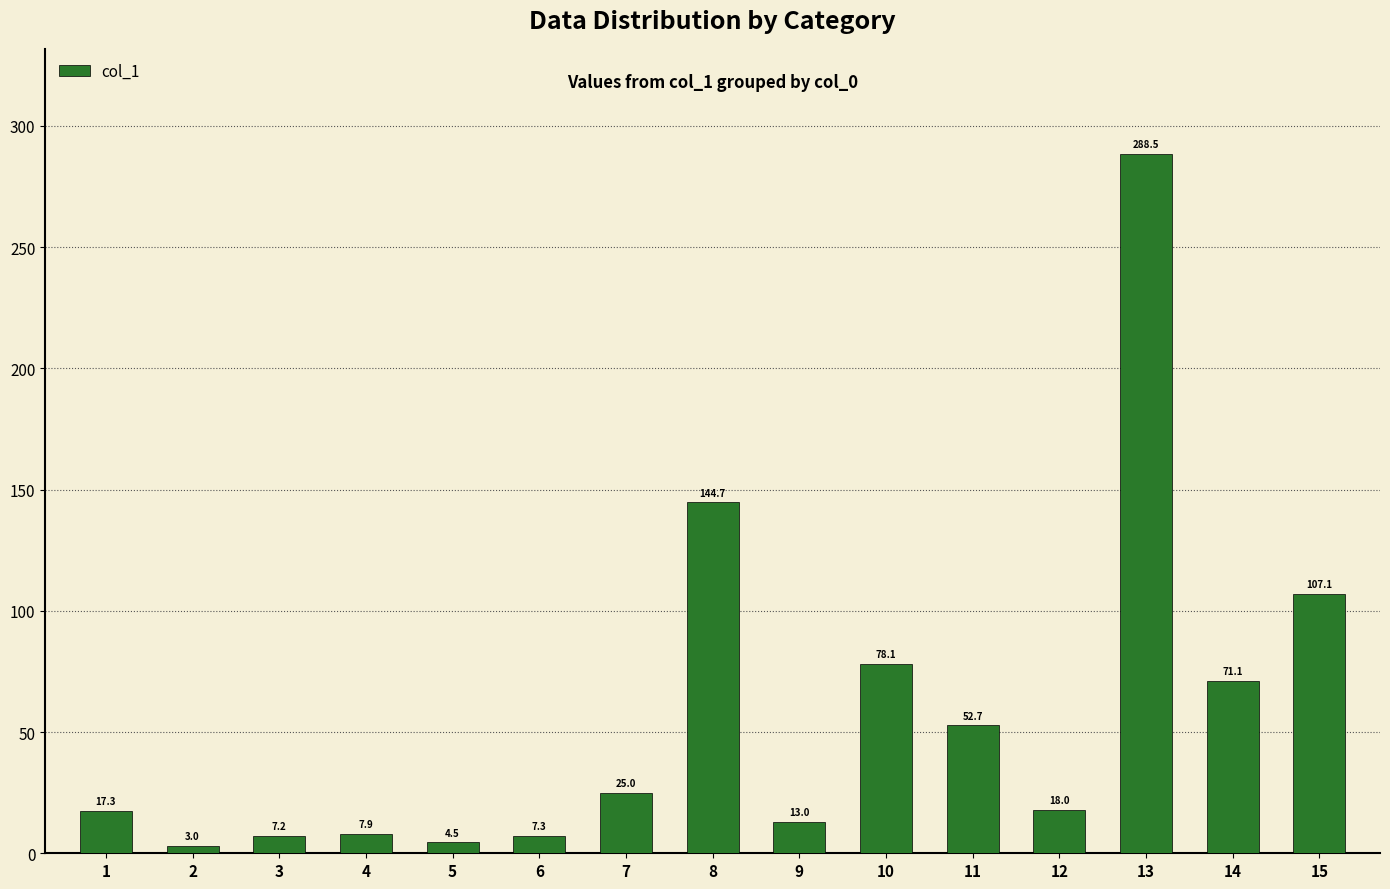

Reading left to right, transcribe all the data shown in this chart.

1=17.3	2=3.0	3=7.2	4=7.9	5=4.5	6=7.3	7=25.0	8=144.7	9=13.0	10=78.1	11=52.7	12=18.0	13=288.5	14=71.1	15=107.1